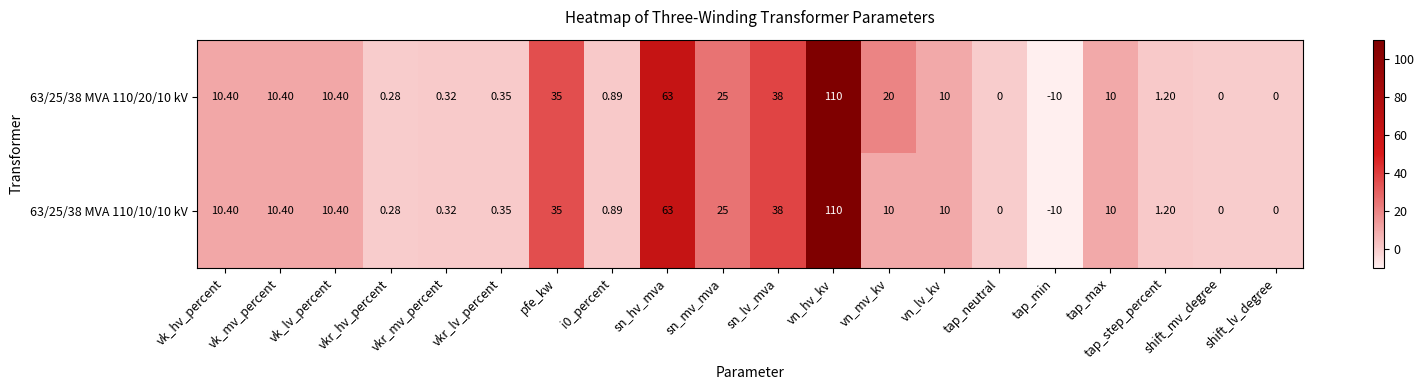

At how many categories does at least one series exceed 65?

1